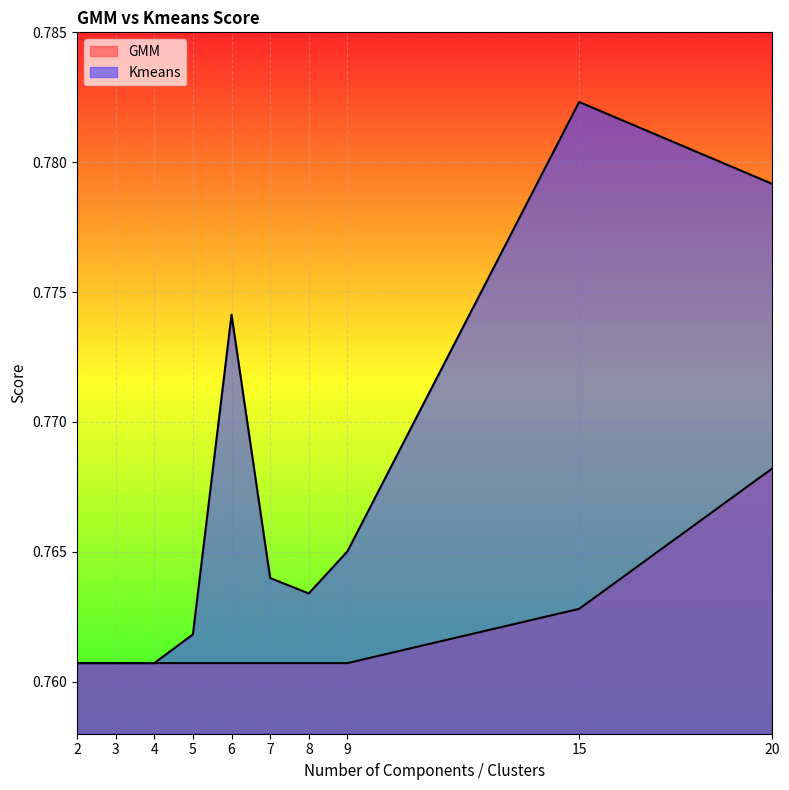

Where is GMM nearest to the value 0?

2